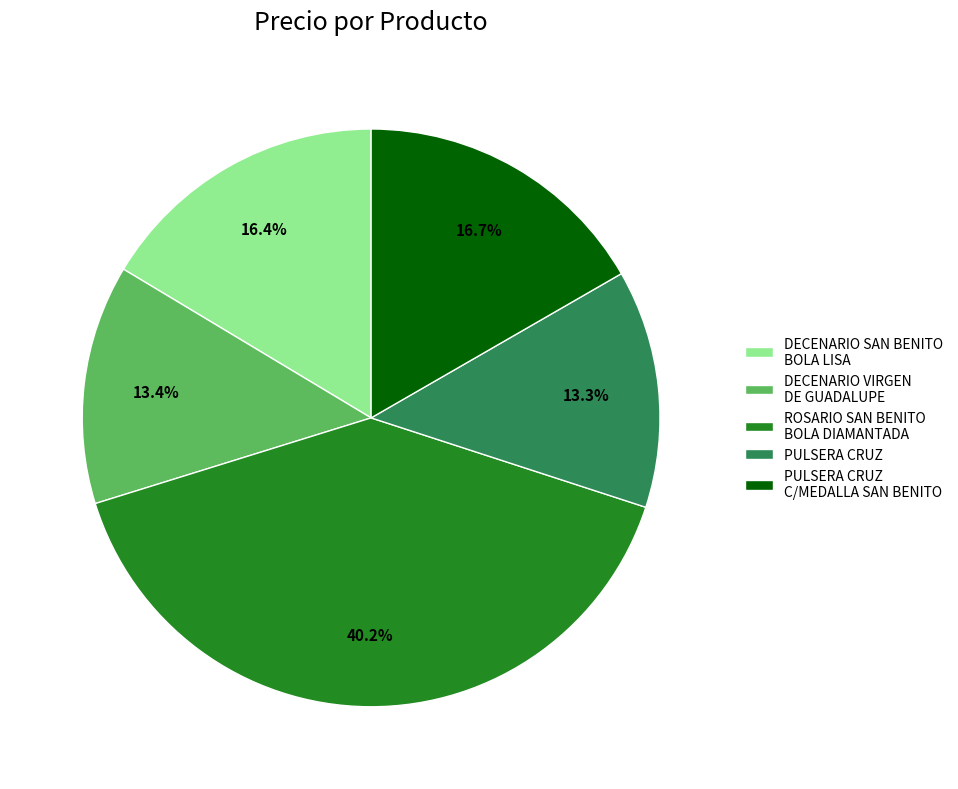

To the nearest percent, what is the average slice percentage?

20%